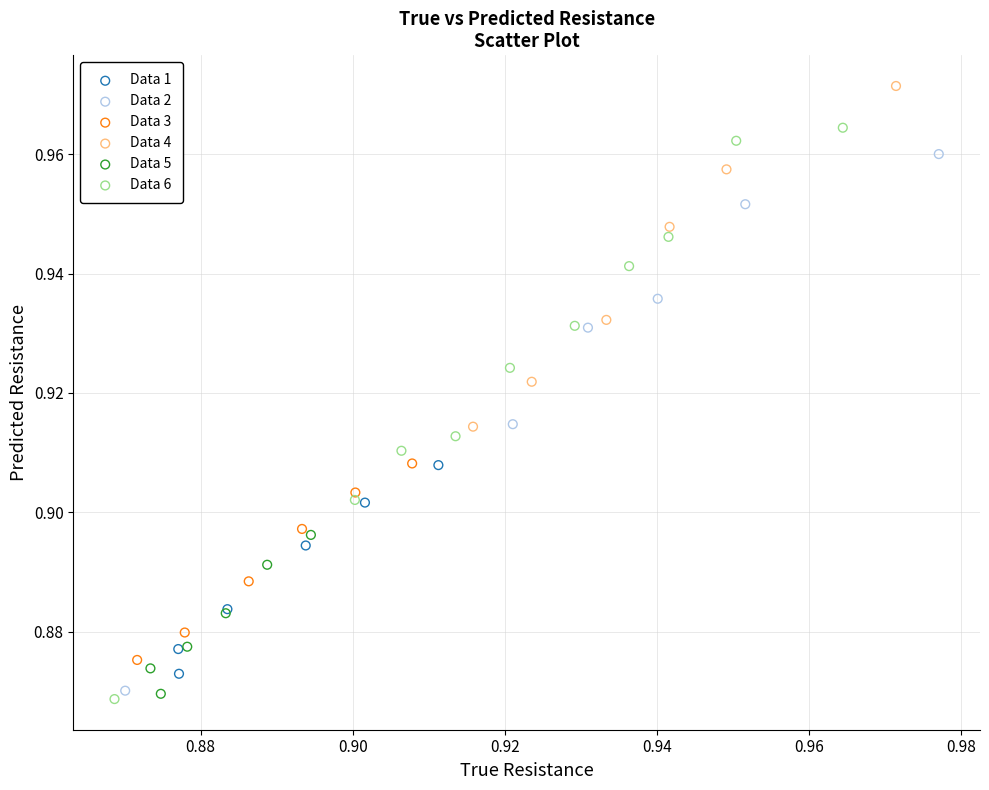

Which series has the widest spread of Y values?

Data 6